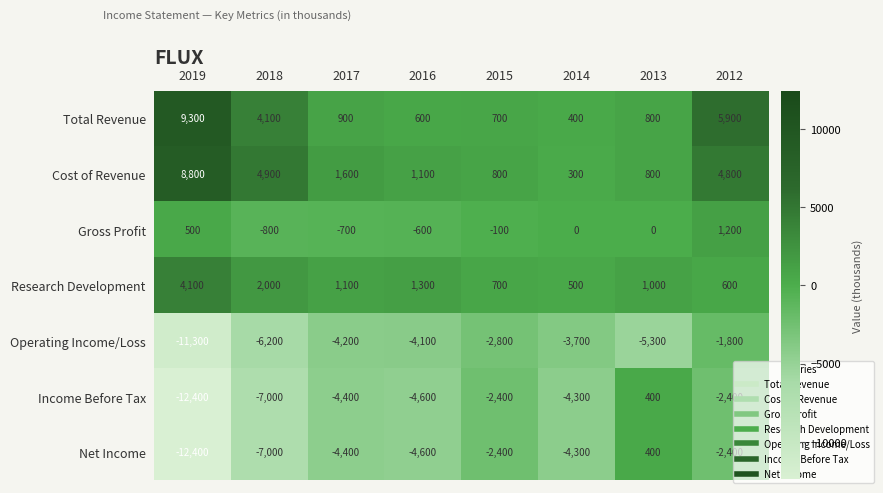

Is the value of Income Before Tax at 2019 greater than the value of Operating Income/Loss at 2016?

No